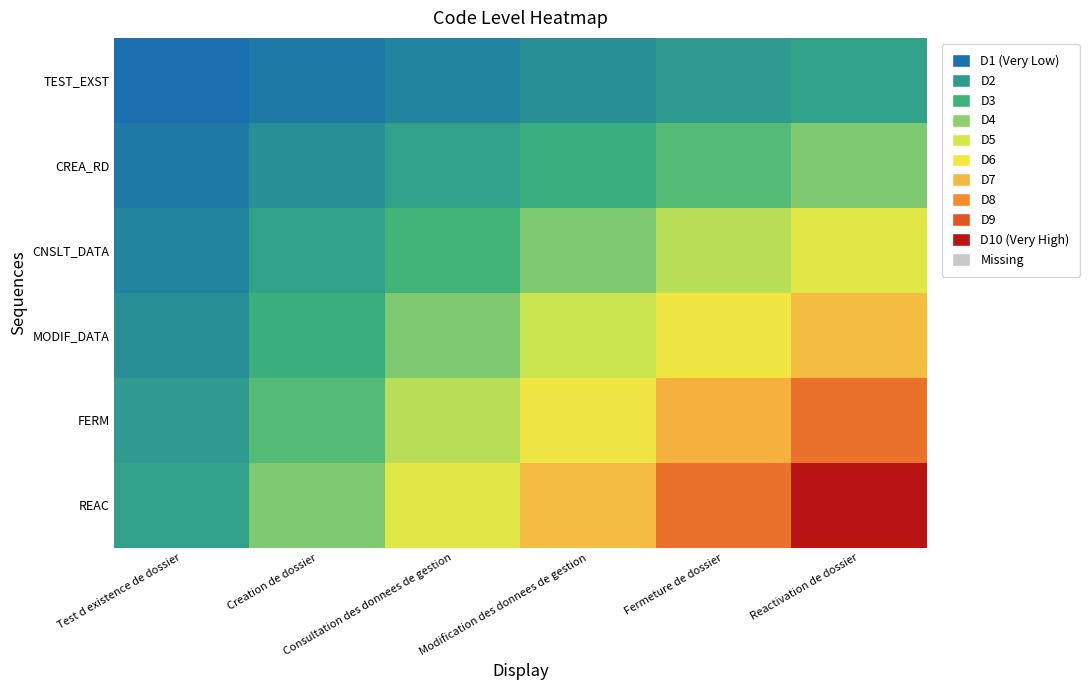

Rank the series by their average value, from lowest to highest.

TEST_EXST, CREA_RD, CNSLT_DATA, MODIF_DATA, FERM, REAC